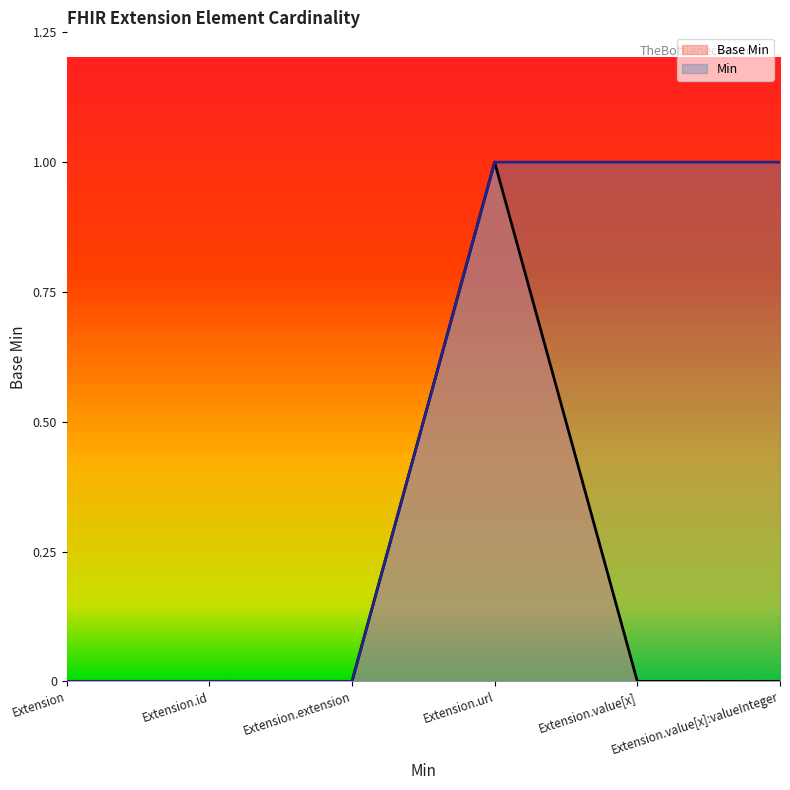

At which label is the value closest to 0?

Extension